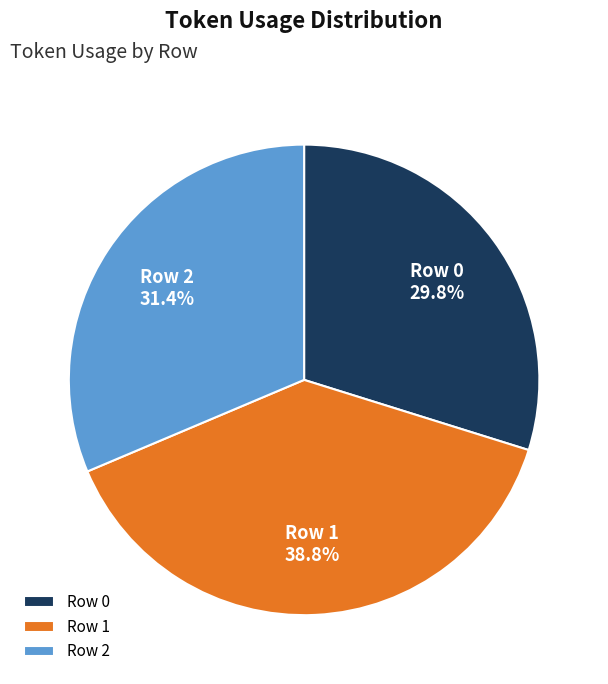

Approximately how many times larger is the value at Row 1 compared to Row 0?

1.3